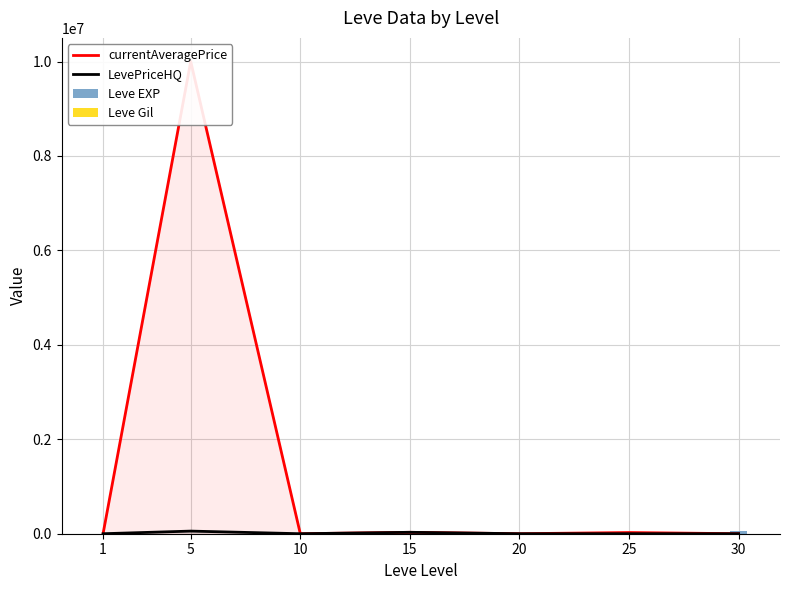

What is the difference between the highest and lowest values at 30?

67730